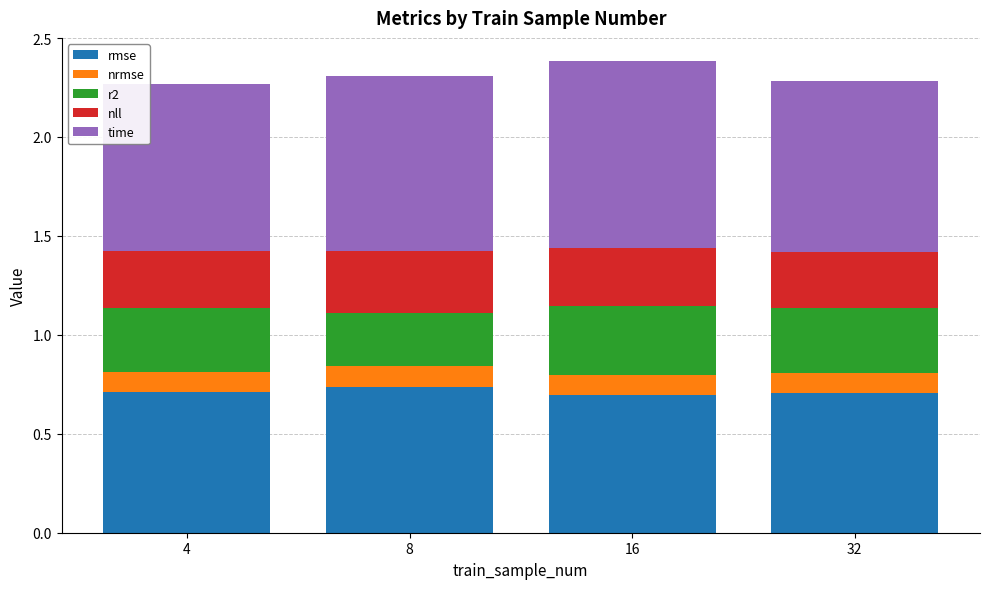

How many rmse values are between 0 and 1?

4